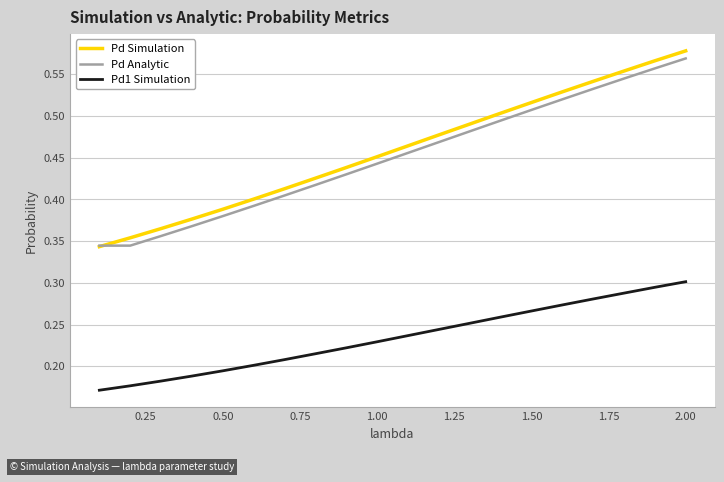

How many distinct data groups are displayed?

3